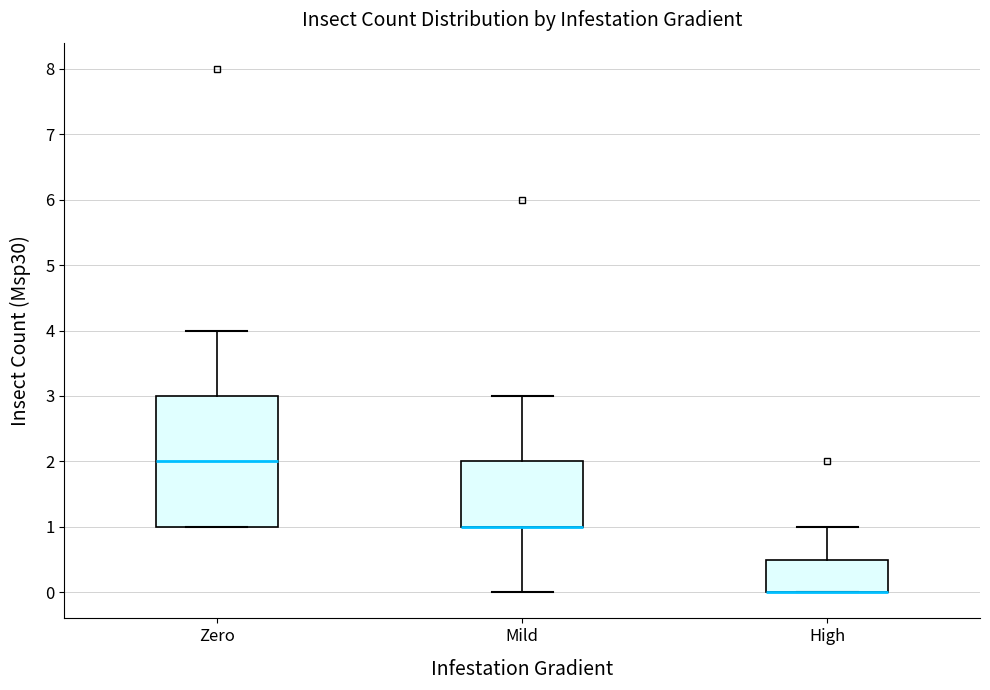

Reading left to right, transcribe this box plot: for each box, give where its median line is, the range the box spans, and where its two whiskers end, as read against the y-axis. The values are not printed on the chart, so give them approximately, as read against the axis.

Zero: median 2.0, box 1.0 to 3.0, whiskers 1.0 to 4.0
Mild: median 1.0 (drawn on the box's lower edge), box 1.0 to 2.0, whiskers 0.0 to 3.0
High: median 0.0 (drawn on the box's lower edge), box 0.0 to 0.5, whiskers 0.0 to 1.0